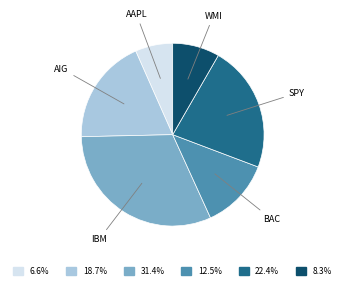

Is there a majority slice in this chart?

No